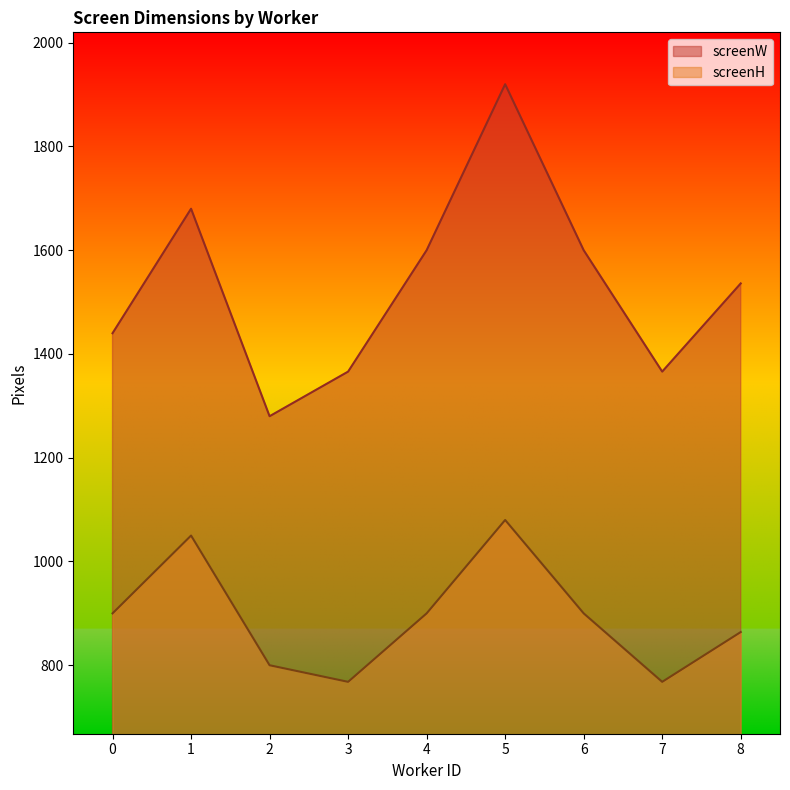

What value does the screenH series have at 1, to the nearest 50?

1050